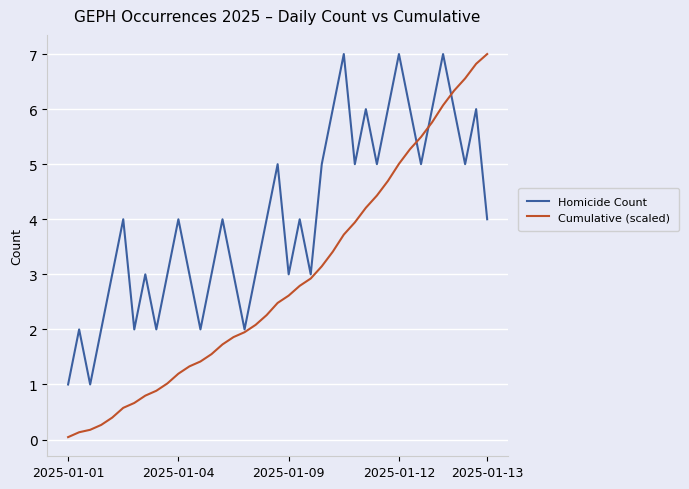

Which series has the widest spread of values?

Cumulative (scaled)